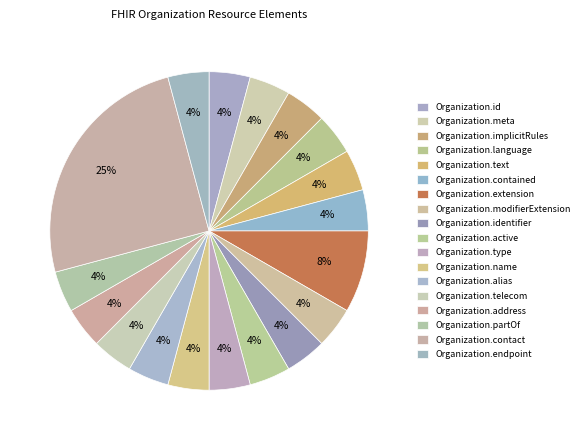

Is Organization.contained the majority of the pie?

No